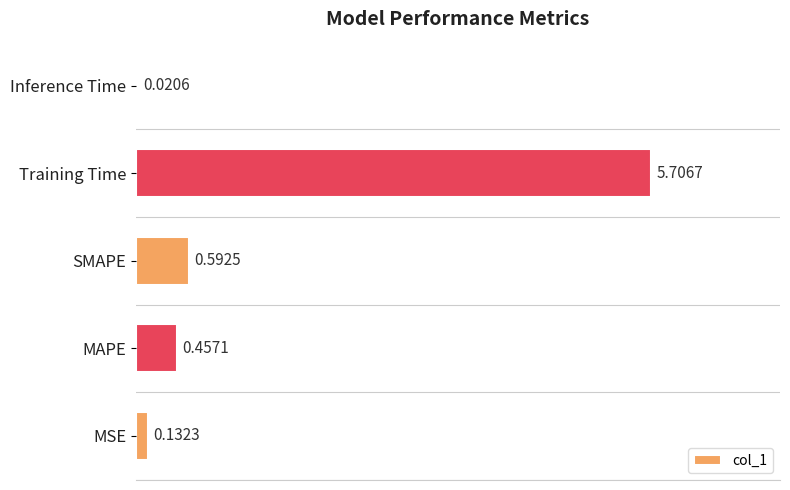

Which has a higher value, Training Time or Inference Time?

Training Time